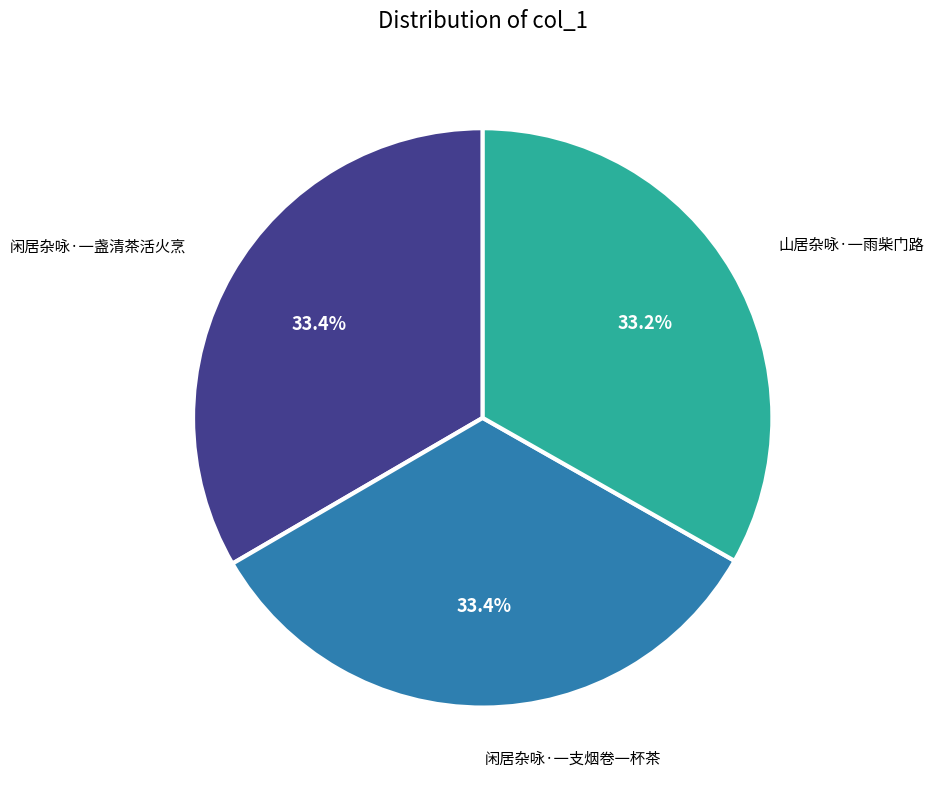

What is the ratio of the value at 闲居杂咏·一支烟卷一杯茶 to the value at 闲居杂咏·一盏清茶活火烹?

1.0